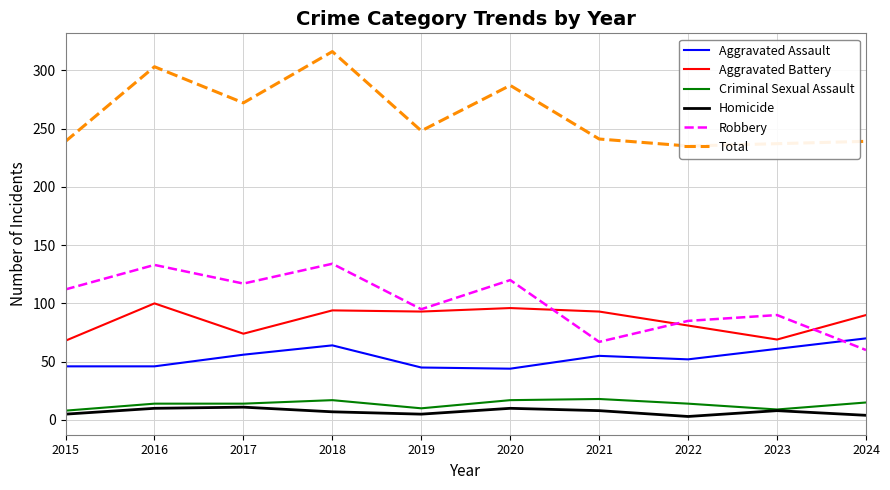

How many lines are shown in the chart?

6